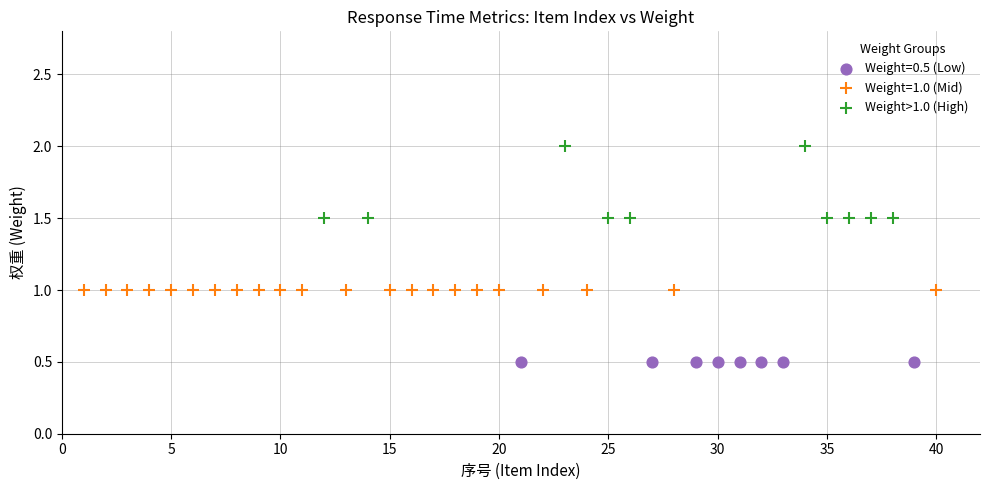

Which series contains the lowest Y value?

Weight=0.5 (Low)